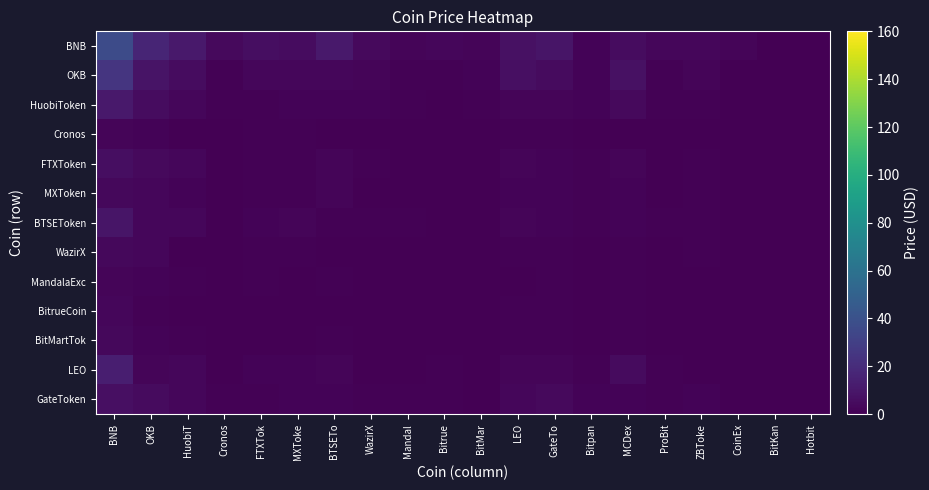

Reading left to right, list all the values displayed in this chart.

BNB: BNB=36.4	OKB=16.4	HuobiT=11.0	Cronos=3.8	FTXTok=6.1	MXToke=5.1	BTSETo=10.8	WazirX=4.2	Mandal=2.4	Bitrue=2.5	BitMar=2.5	LEO=7.0	GateTo=9.4	Bitpan=1.7	MCDex=5.1	ProBit=2.6	ZBToke=2.7	CoinEx=2.4	BitKan=0.6	Hotbit=0.6
OKB: BNB=24.7	OKB=8.7	HuobiT=5.1	Cronos=0.8	FTXTok=3.0	MXToke=3.1	BTSETo=2.6	WazirX=2.0	Mandal=1.2	Bitrue=1.1	BitMar=1.3	LEO=6.8	GateTo=4.7	Bitpan=1.5	MCDex=7.2	ProBit=1.1	ZBToke=2.2	CoinEx=0.5	BitKan=0.2	Hotbit=0.6
HuobiToken: BNB=11.2	OKB=5.2	HuobiT=2.6	Cronos=0.7	FTXTok=1.1	MXToke=1.3	BTSETo=1.8	WazirX=1.3	Mandal=0.9	Bitrue=0.3	BitMar=0.9	LEO=2.1	GateTo=2.0	Bitpan=1.4	MCDex=4.1	ProBit=1.1	ZBToke=0.8	CoinEx=0.6	BitKan=0.2	Hotbit=0.4
Cronos: BNB=2.2	OKB=1.3	HuobiT=0.5	Cronos=0.1	FTXTok=0.7	MXToke=0.6	BTSETo=0.6	WazirX=0.4	Mandal=0.2	Bitrue=0.1	BitMar=0.3	LEO=1.0	GateTo=0.7	Bitpan=0.5	MCDex=0.2	ProBit=0.3	ZBToke=0.3	CoinEx=0.2	BitKan=0.1	Hotbit=0.0
FTXToken: BNB=6.1	OKB=3.9	HuobiT=2.8	Cronos=0.5	FTXTok=1.0	MXToke=1.0	BTSETo=1.9	WazirX=0.8	Mandal=0.5	Bitrue=0.5	BitMar=0.6	LEO=2.2	GateTo=1.4	Bitpan=0.8	MCDex=2.0	ProBit=0.4	ZBToke=0.9	CoinEx=0.5	BitKan=0.2	Hotbit=0.2
MXToken: BNB=3.2	OKB=2.6	HuobiT=1.4	Cronos=0.3	FTXTok=1.1	MXToke=1.1	BTSETo=2.0	WazirX=0.6	Mandal=0.5	Bitrue=0.4	BitMar=0.2	LEO=1.4	GateTo=1.5	Bitpan=1.2	MCDex=1.7	ProBit=0.6	ZBToke=0.7	CoinEx=0.2	BitKan=0.2	Hotbit=0.2
BTSEToken: BNB=9.1	OKB=2.9	HuobiT=3.0	Cronos=0.3	FTXTok=1.8	MXToke=2.1	BTSETo=1.2	WazirX=0.7	Mandal=0.7	Bitrue=0.4	BitMar=0.4	LEO=1.9	GateTo=1.4	Bitpan=1.1	MCDex=1.8	ProBit=1.0	ZBToke=0.7	CoinEx=0.5	BitKan=0.2	Hotbit=0.2
WazirX: BNB=3.6	OKB=2.5	HuobiT=0.5	Cronos=0.3	FTXTok=0.8	MXToke=0.7	BTSETo=0.5	WazirX=0.2	Mandal=0.3	Bitrue=0.3	BitMar=0.3	LEO=1.0	GateTo=0.7	Bitpan=0.5	MCDex=1.2	ProBit=0.3	ZBToke=0.6	CoinEx=0.3	BitKan=0.1	Hotbit=0.1
MandalaExc: BNB=1.9	OKB=1.8	HuobiT=1.1	Cronos=0.2	FTXTok=0.7	MXToke=0.5	BTSETo=0.8	WazirX=0.5	Mandal=0.2	Bitrue=0.1	BitMar=0.2	LEO=0.5	GateTo=0.7	Bitpan=0.4	MCDex=1.0	ProBit=0.3	ZBToke=0.3	CoinEx=0.3	BitKan=0.1	Hotbit=0.2
BitrueCoin: BNB=2.6	OKB=0.9	HuobiT=0.4	Cronos=0.2	FTXTok=0.4	MXToke=0.5	BTSETo=0.6	WazirX=0.2	Mandal=0.1	Bitrue=0.1	BitMar=0.2	LEO=0.7	GateTo=0.6	Bitpan=0.2	MCDex=0.8	ProBit=0.2	ZBToke=0.2	CoinEx=0.2	BitKan=0.1	Hotbit=0.0
BitMartTok: BNB=3.2	OKB=1.8	HuobiT=1.1	Cronos=0.3	FTXTok=0.3	MXToke=0.4	BTSETo=0.8	WazirX=0.4	Mandal=0.3	Bitrue=0.4	BitMar=0.3	LEO=1.0	GateTo=1.0	Bitpan=0.4	MCDex=0.9	ProBit=0.3	ZBToke=0.3	CoinEx=0.2	BitKan=0.1	Hotbit=0.1
LEO: BNB=13.7	OKB=1.9	HuobiT=2.8	Cronos=0.3	FTXTok=1.4	MXToke=1.9	BTSETo=1.9	WazirX=0.6	Mandal=0.5	Bitrue=0.7	BitMar=0.6	LEO=2.2	GateTo=2.3	Bitpan=0.8	MCDex=4.5	ProBit=0.9	ZBToke=0.4	CoinEx=0.6	BitKan=0.2	Hotbit=0.3
GateToken: BNB=6.7	OKB=4.6	HuobiT=2.9	Cronos=0.9	FTXTok=1.2	MXToke=1.4	BTSETo=1.7	WazirX=0.7	Mandal=1.2	Bitrue=0.7	BitMar=0.5	LEO=2.8	GateTo=3.9	Bitpan=1.5	MCDex=1.6	ProBit=0.7	ZBToke=1.5	CoinEx=0.5	BitKan=0.2	Hotbit=0.4